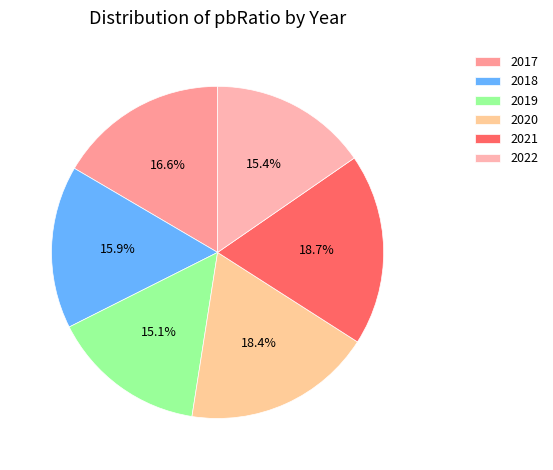

To the nearest percent, what is the average slice percentage?

17%